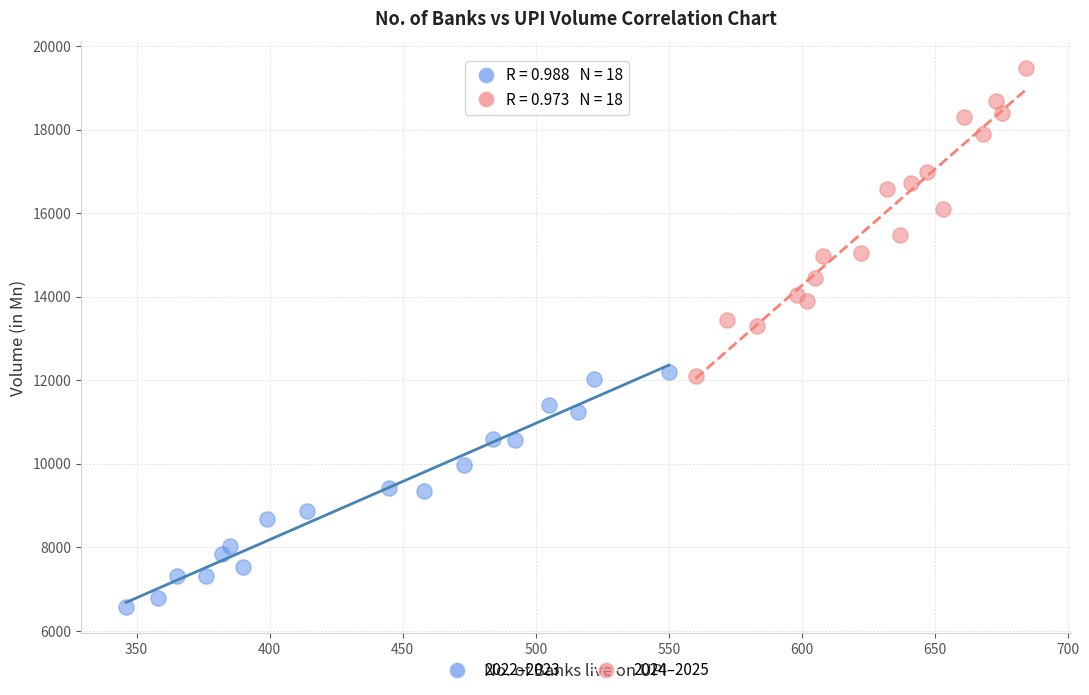

Which series contains the highest Y value?

2024–2025